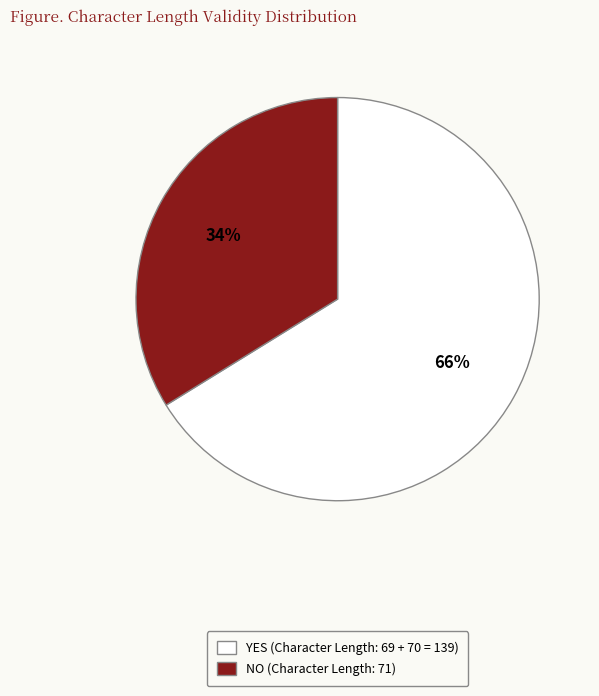

Does any single category account for the majority?

Yes